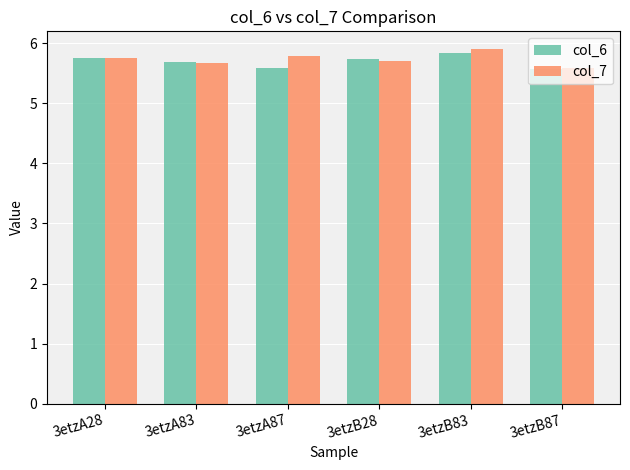

Is it true that col_6 equals 5.8 at 3etzB83?

True